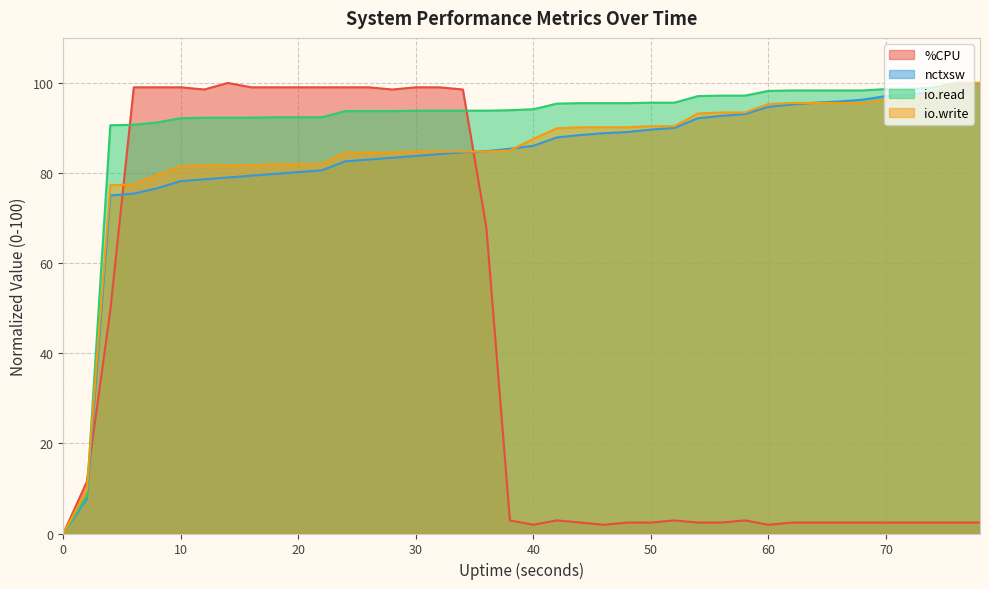

The value of nctxsw at 40 is 117.7. True or false?

False